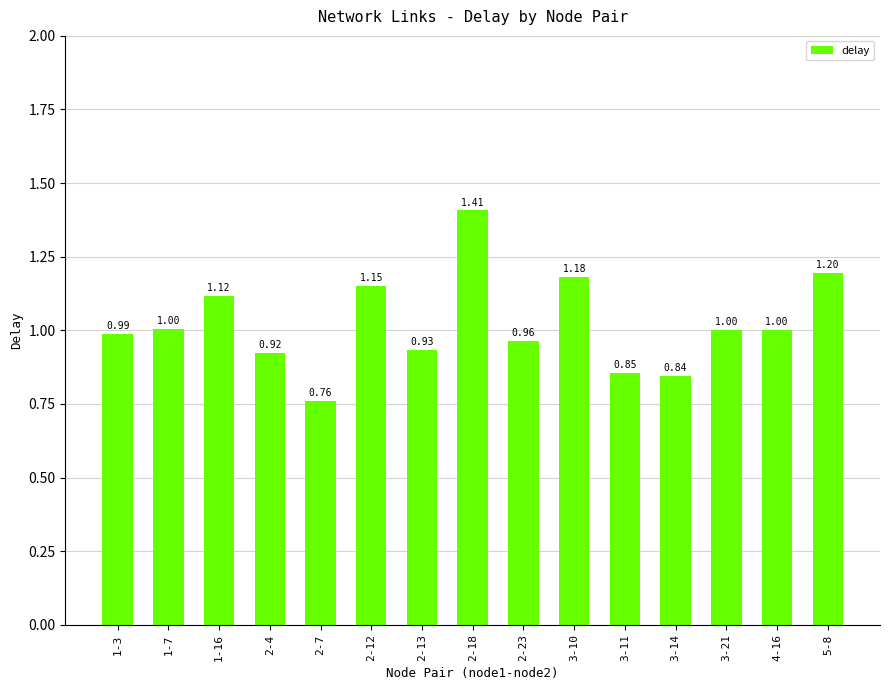

The chart shows a value of 1.5 at 3-21. True or false?

False